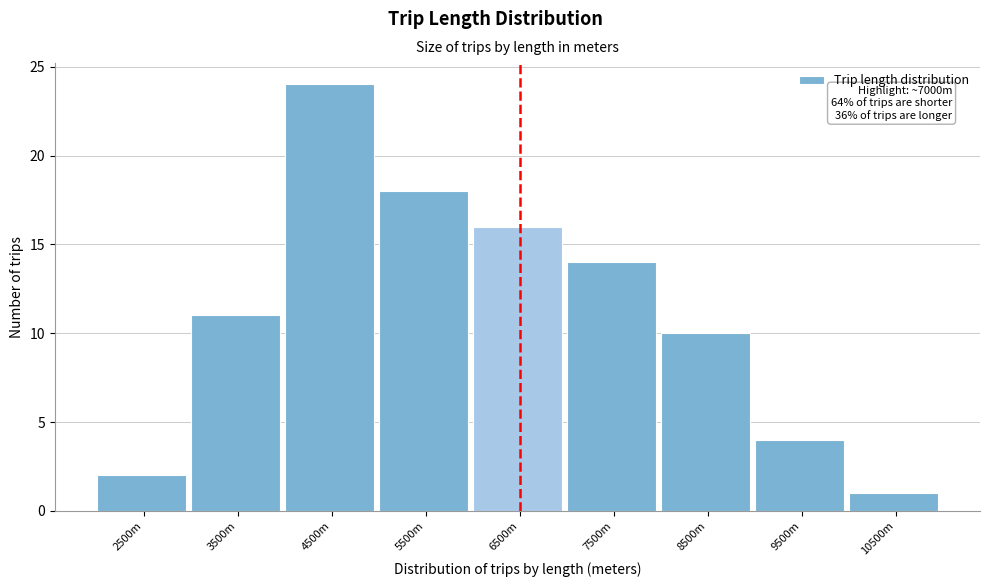

Reading left to right, what are all the values shown in this chart?

2	11	24	18	16	14	10	4	1